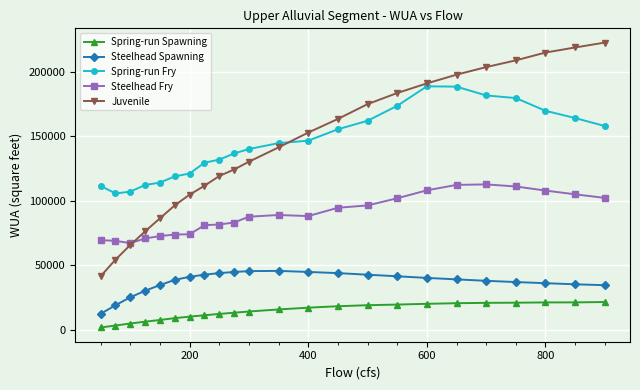

Rank the series by their maximum value, from highest to lowest.

Juvenile, Spring-run Fry, Steelhead Fry, Steelhead Spawning, Spring-run Spawning